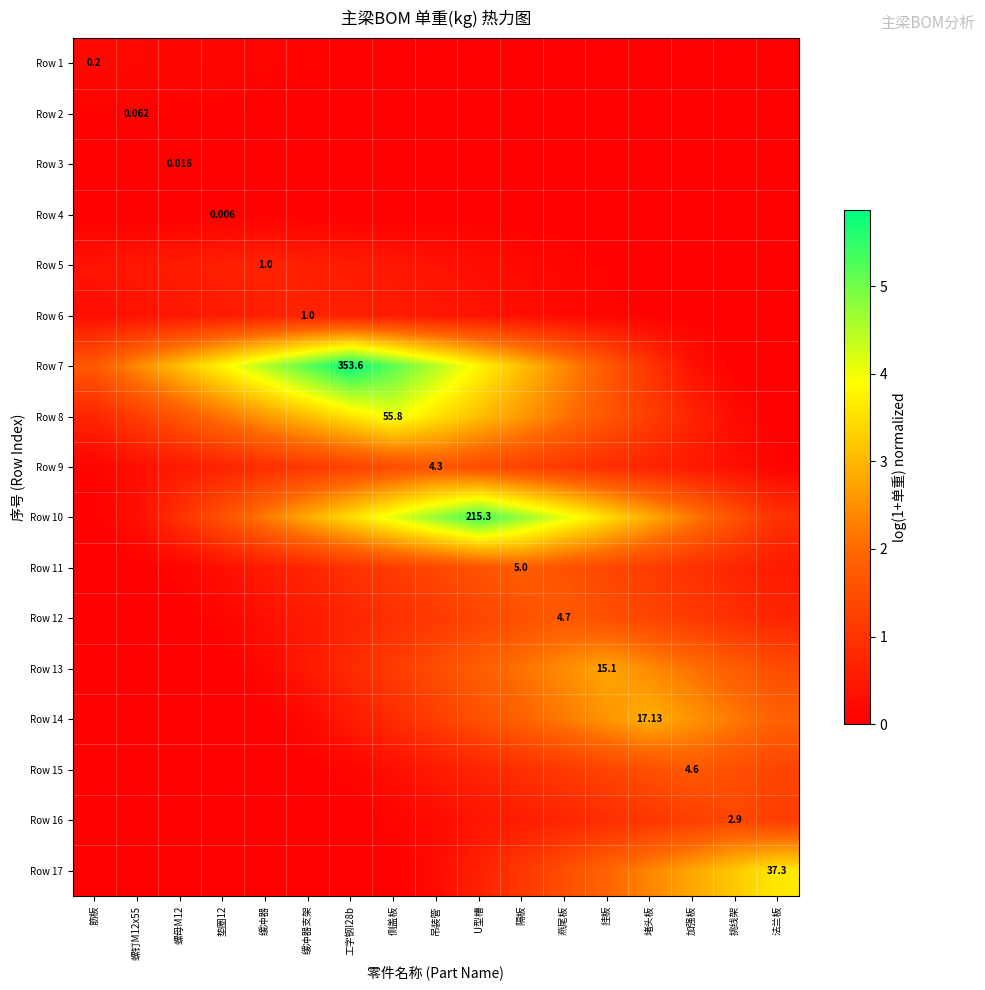

True or false: Row 10 has a value of 6.2 at 燕尾板.

False